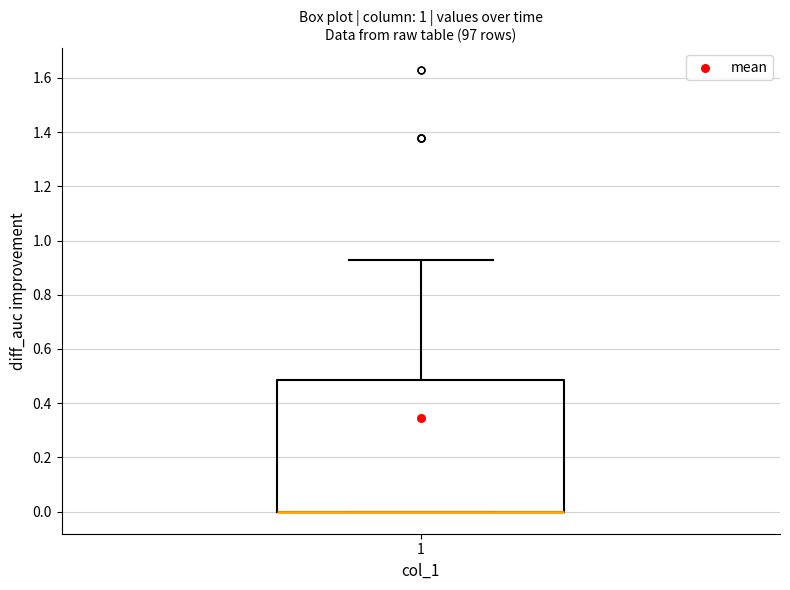

Transcribe this box plot: give where the median line is, the range the box spans, and where the two whiskers end, as read against the y-axis. The values are not printed on the chart, so give them approximately, as read against the axis.

median 0.00 (drawn on the box's lower edge), box 0.00 to 0.48, whiskers 0.00 to 0.92